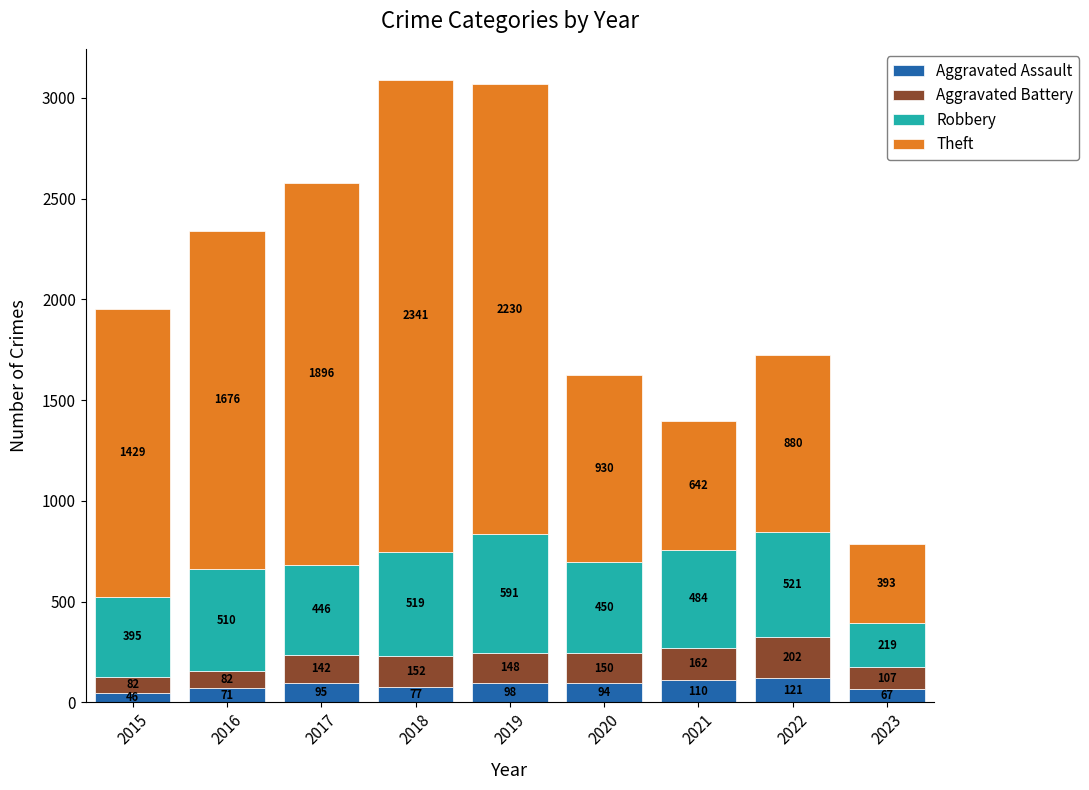

At which label does Aggravated Assault reach its minimum?

2015